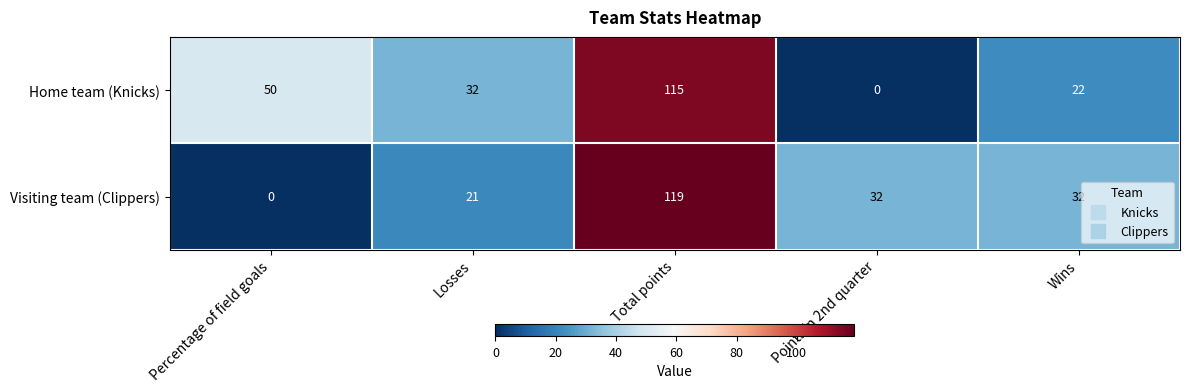

List the series in order of their peak value, lowest first.

Home team (Knicks), Visiting team (Clippers)